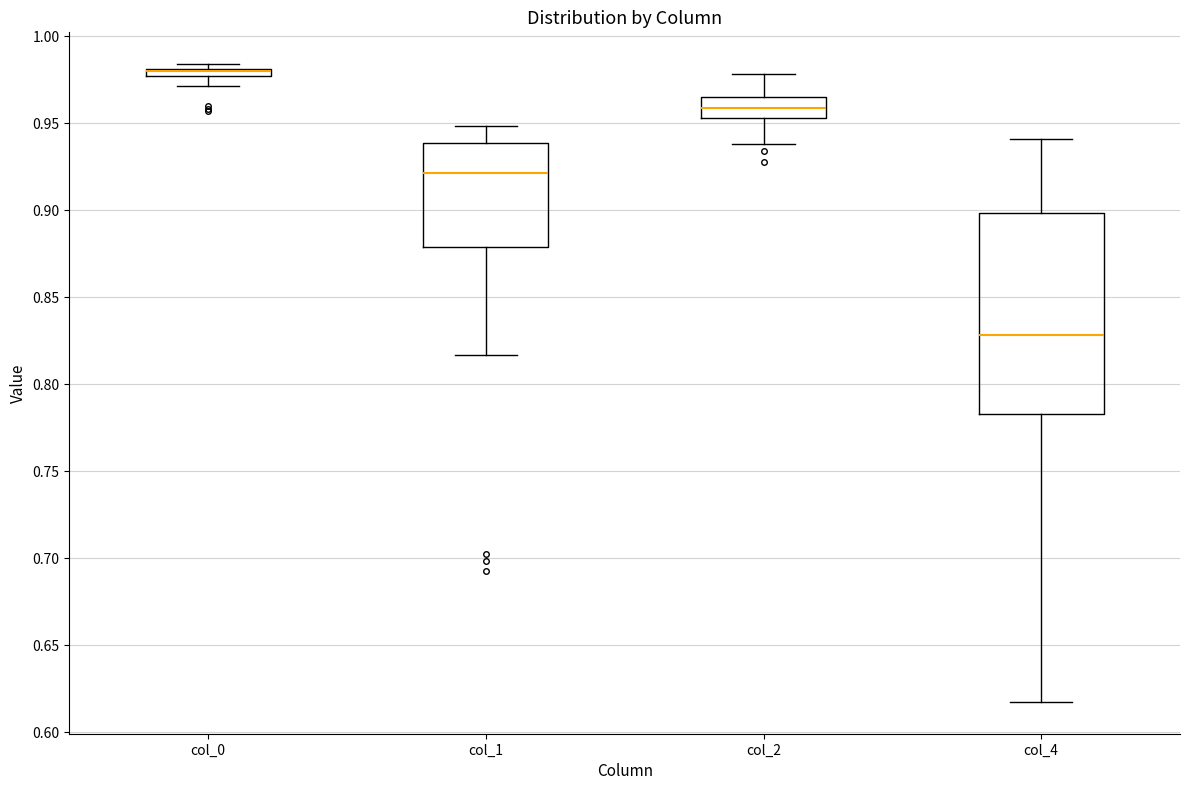

Where does the lower whisker of the box for col_2 end on the y-axis? The values are not printed on the chart, so give them approximately, as read against the axis.

0.940